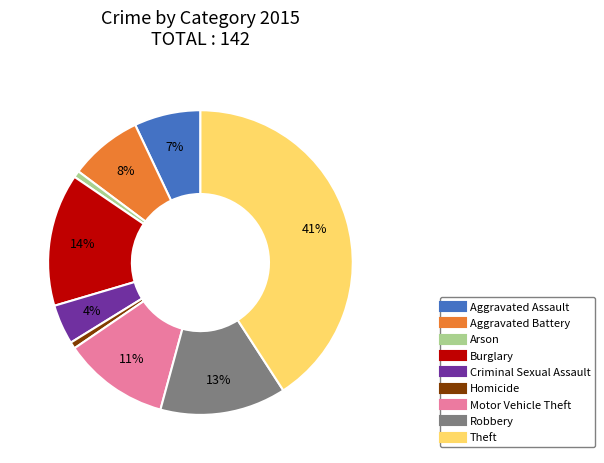

To the nearest percent, what is the combined percentage of Arson and Criminal Sexual Assault?

5%